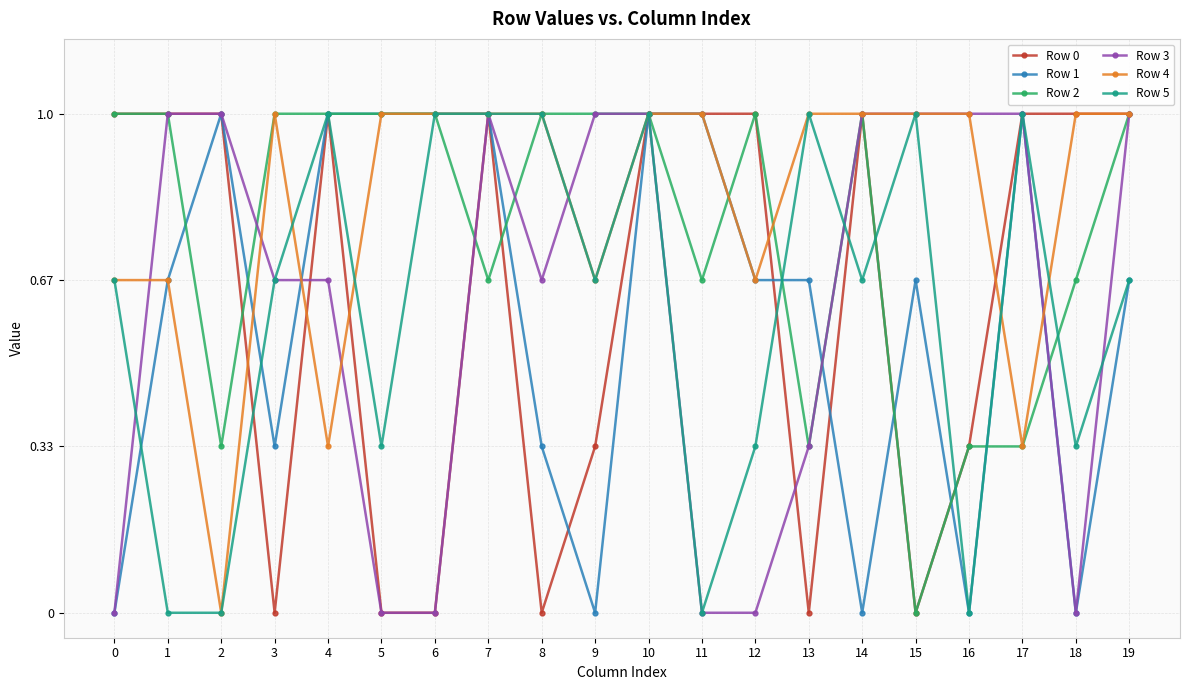

What are all the series names shown in the legend?

Row 0, Row 1, Row 2, Row 3, Row 4, Row 5